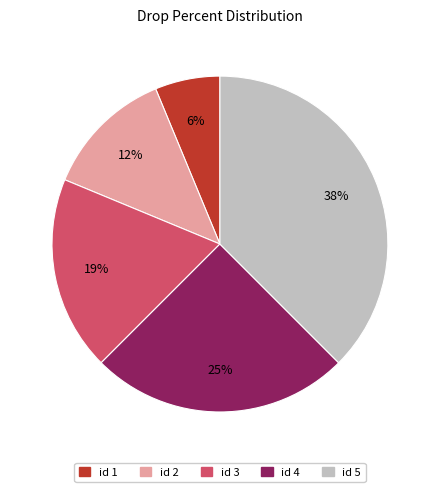

Is there any slice that represents more than half of the pie?

No